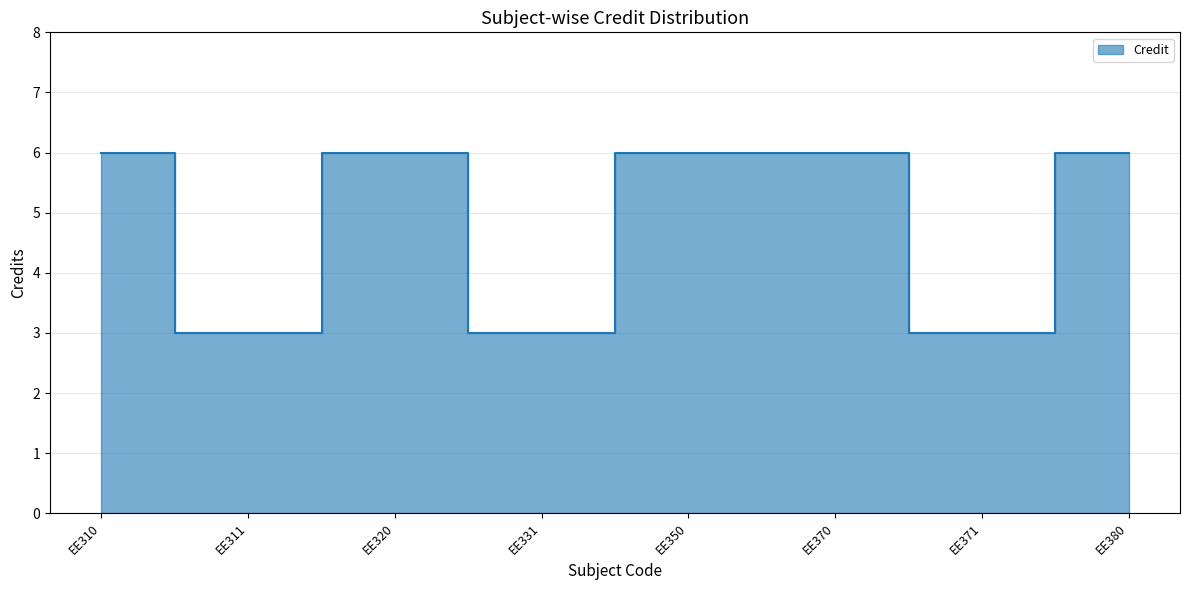

What is the sum of the values at EE310 and EE370?

12